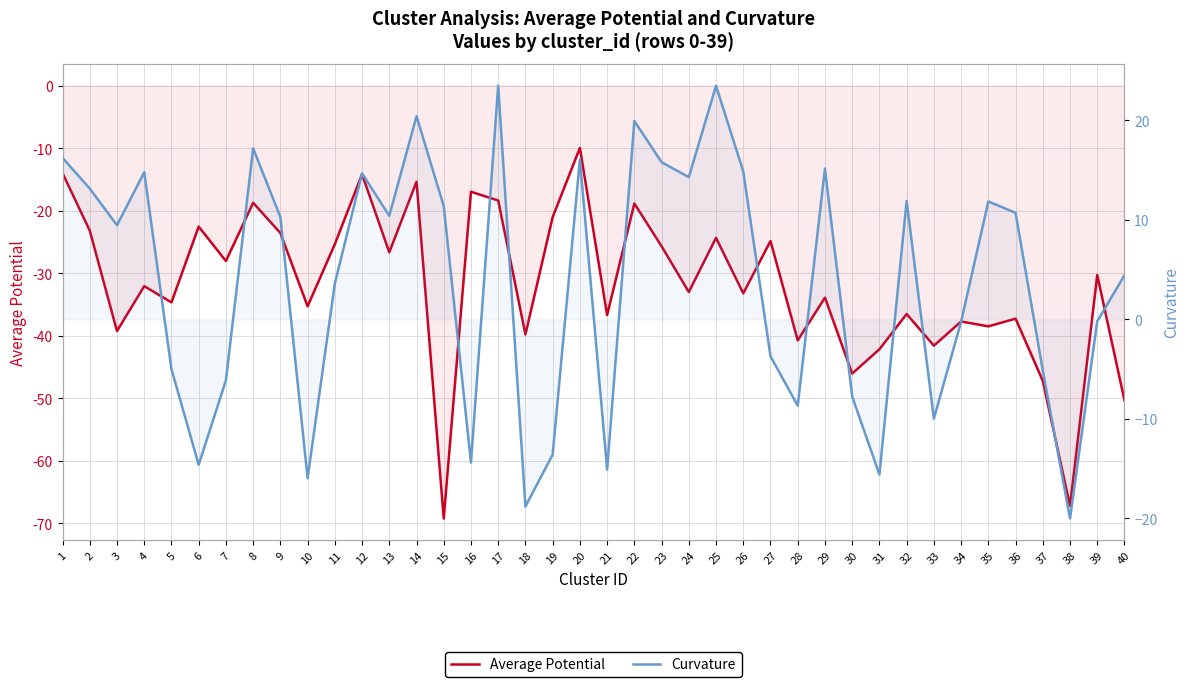

How many positive values does the Curvature series have?

23